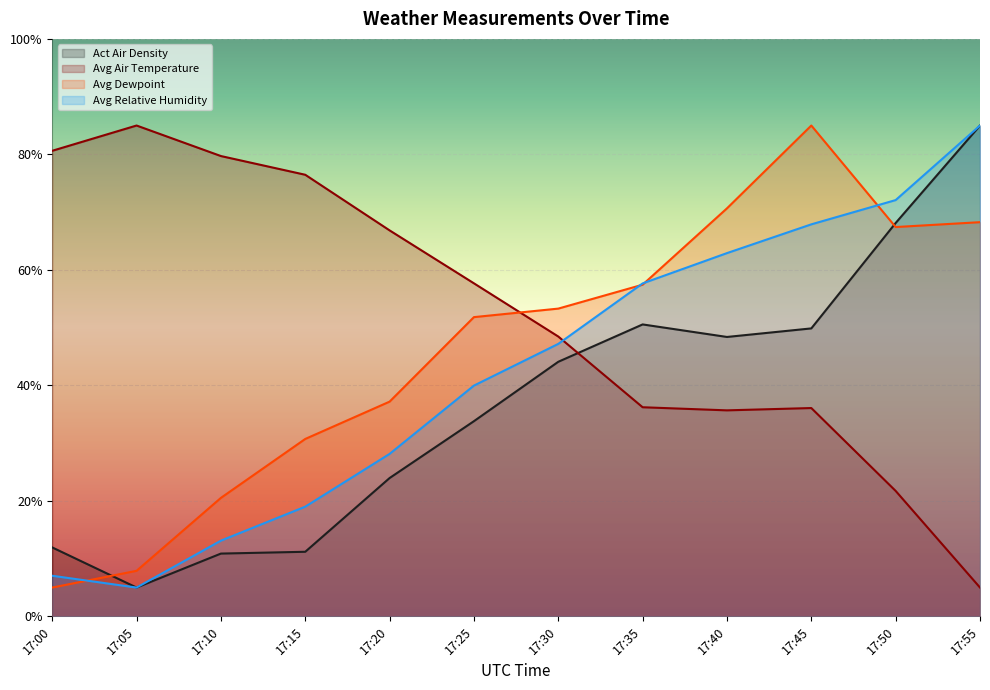

What is the total value across all series at 17:15?

137.4